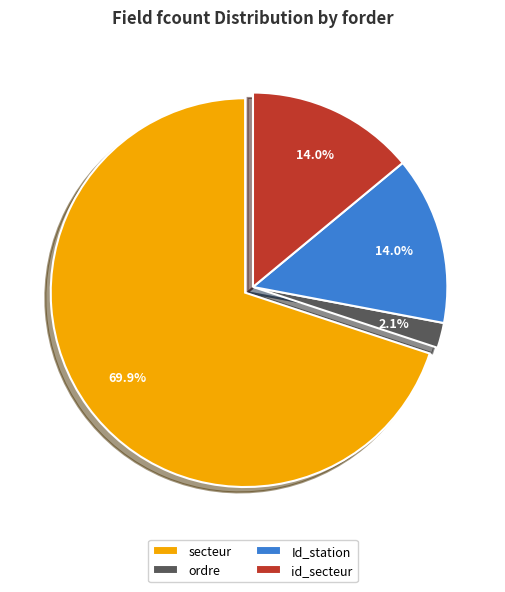

Count the number of slices in the pie.

4